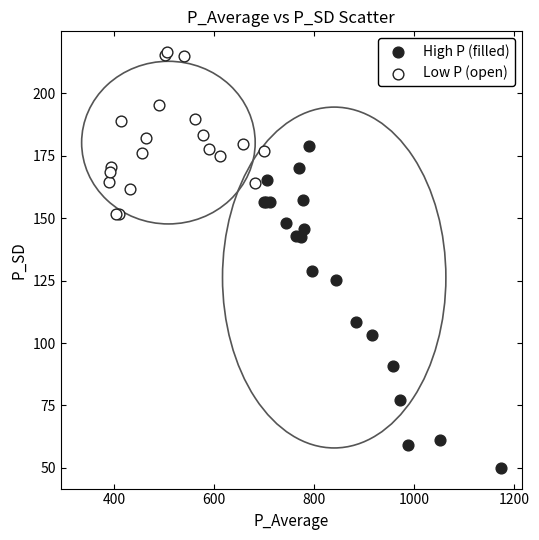

Which series reaches the maximum Y coordinate?

Low P (open)